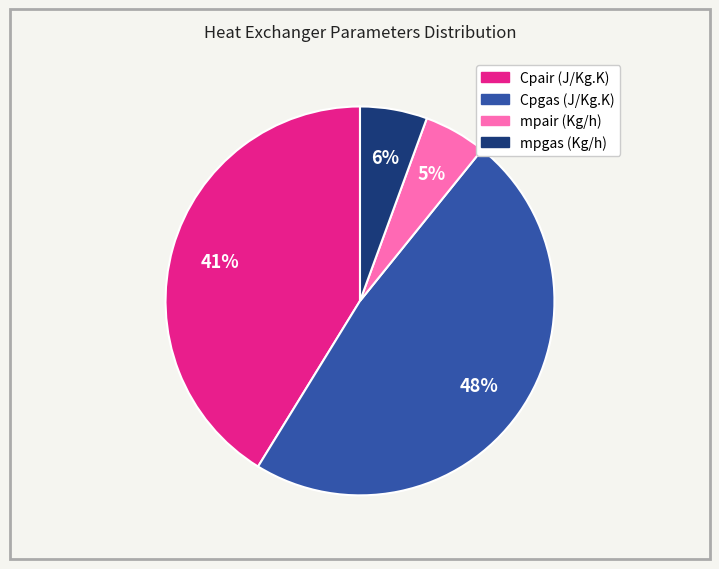

Combined, do Cpgas (J/Kg.K) and Cpair (J/Kg.K) account for over 50%?

Yes